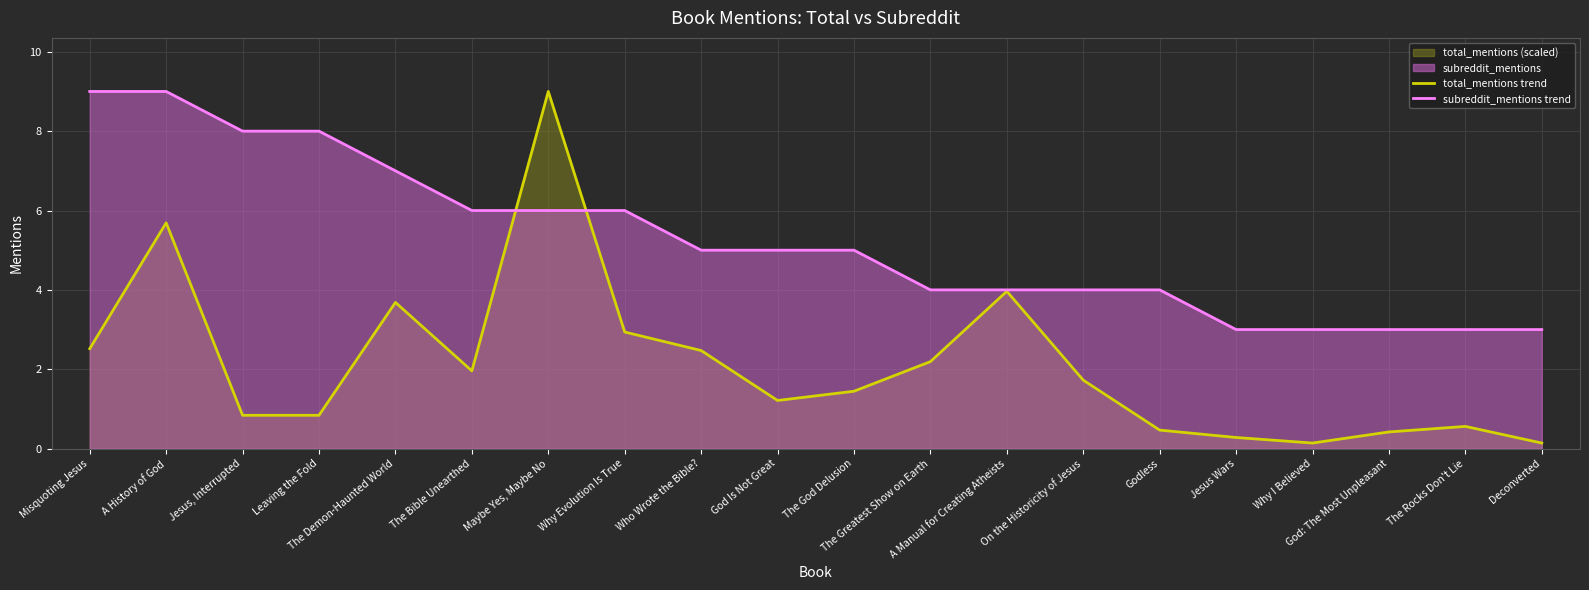

Which series has the largest range (max minus min)?

total_mentions trend